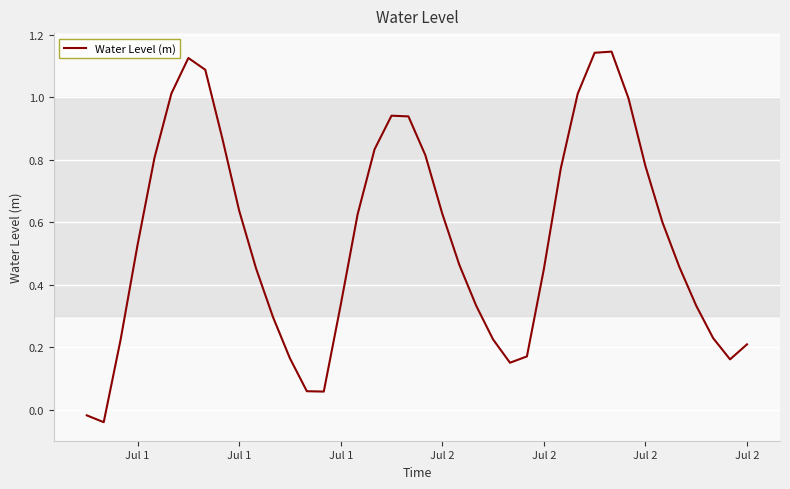

How many lines are shown in the chart?

1